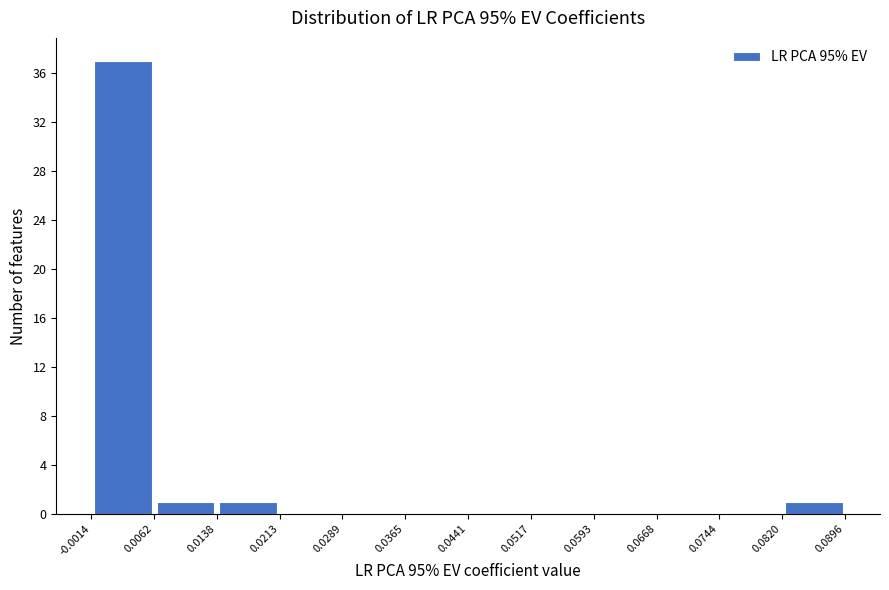

Reading left to right, list every bar in this chart as the range it spans on the x-axis followed by its height. The values are not printed on the chart, so give them approximately, as read against the axis.

-0.0014 to 0.0062: 37
0.0062 to 0.0138: 1
0.0138 to 0.0213: 1
0.0213 to 0.0289: 0
0.0289 to 0.0365: 0
0.0365 to 0.0441: 0
0.0441 to 0.0517: 0
0.0517 to 0.0593: 0
0.0593 to 0.0668: 0
0.0668 to 0.0744: 0
0.0744 to 0.0820: 0
0.0820 to 0.0896: 1